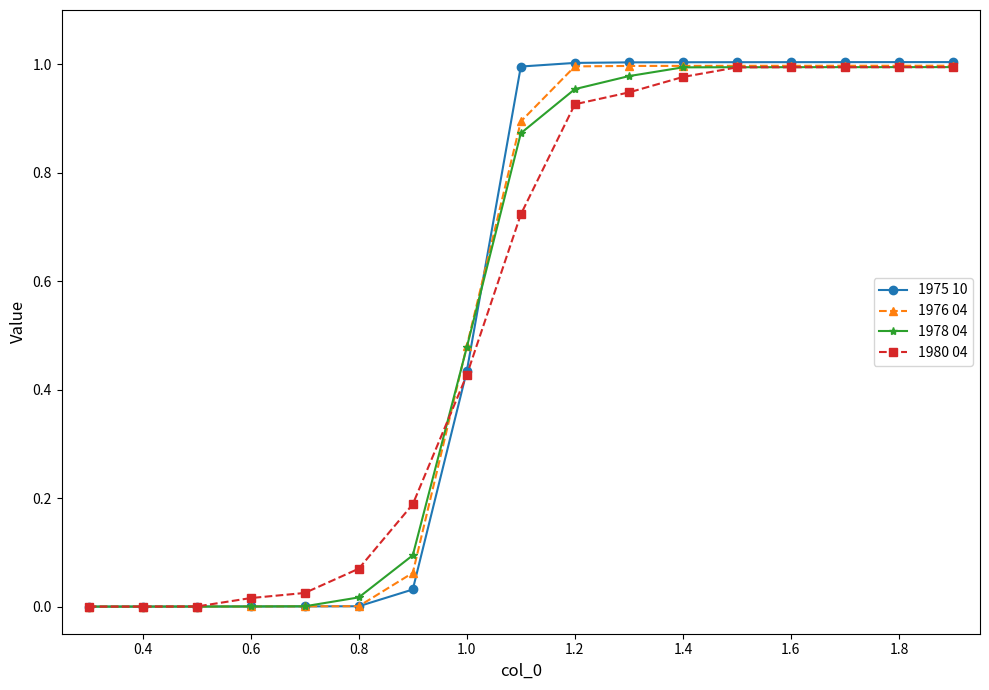

The value of 1976 04 at 0.8 is 0.0. True or false?

True